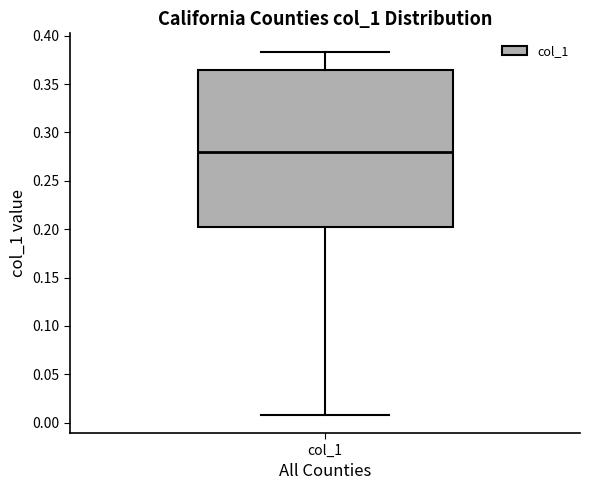

Transcribe this box plot: give where the median line is, the range the box spans, and where the two whiskers end, as read against the y-axis. The values are not printed on the chart, so give them approximately, as read against the axis.

median 0.280, box 0.205 to 0.365, whiskers 0.010 to 0.385